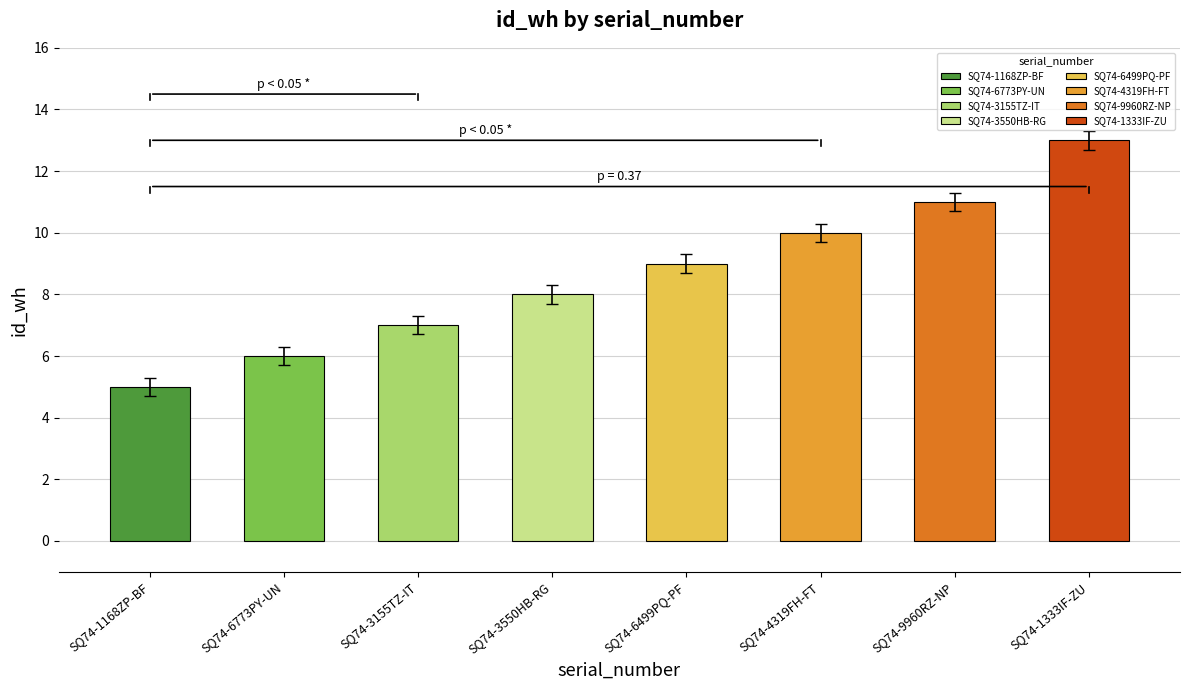

What is the change in value from SQ74-1168ZP-BF to SQ74-9960RZ-NP?

+6